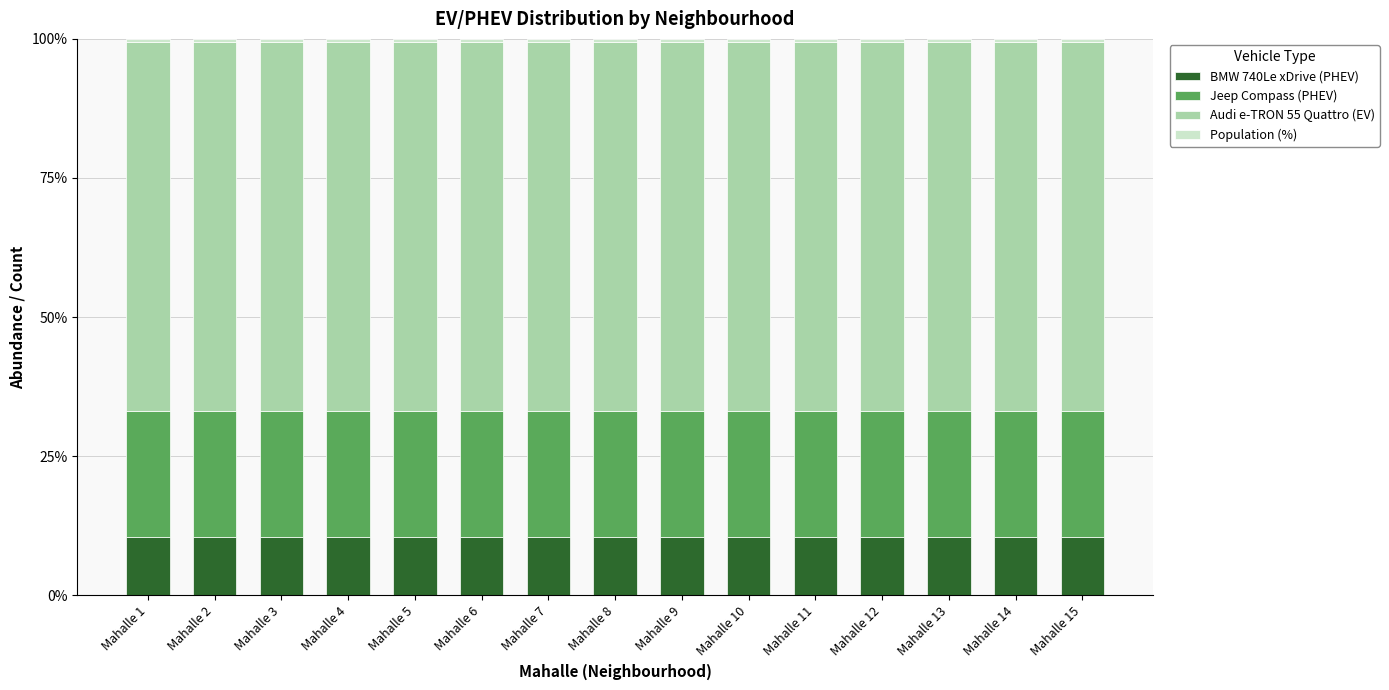

True or false: BMW 740Le xDrive (PHEV) has a value of 10.5 at Mahalle 10.

True